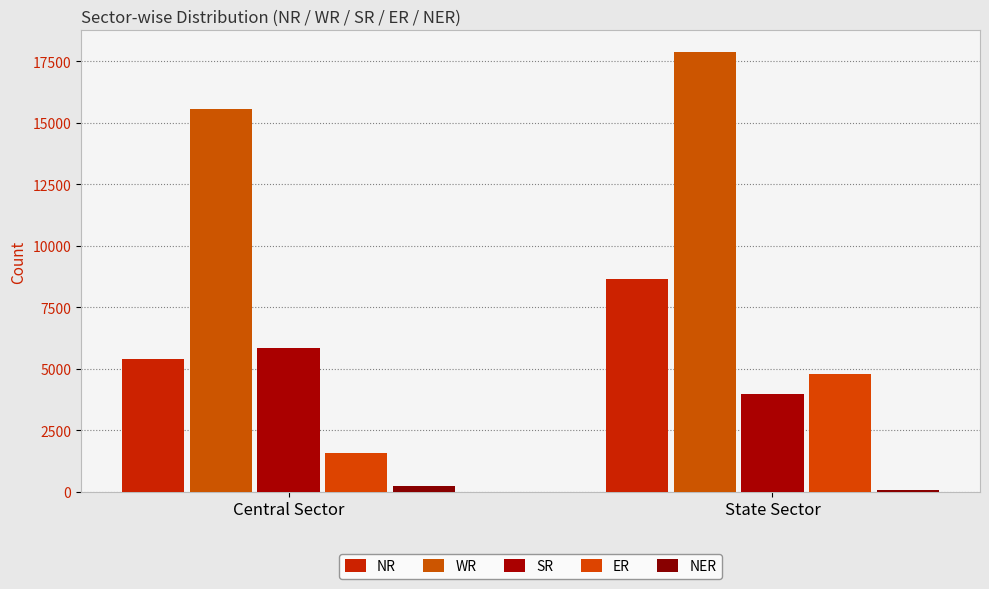

Between Central Sector and State Sector, which series saw the biggest shift?

NR